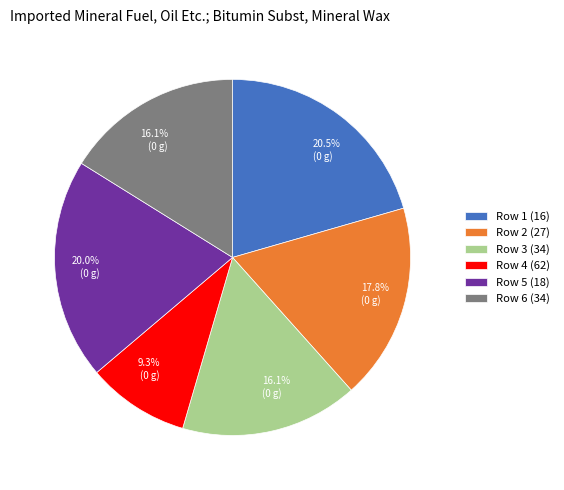

How many slices are in this pie chart?

6